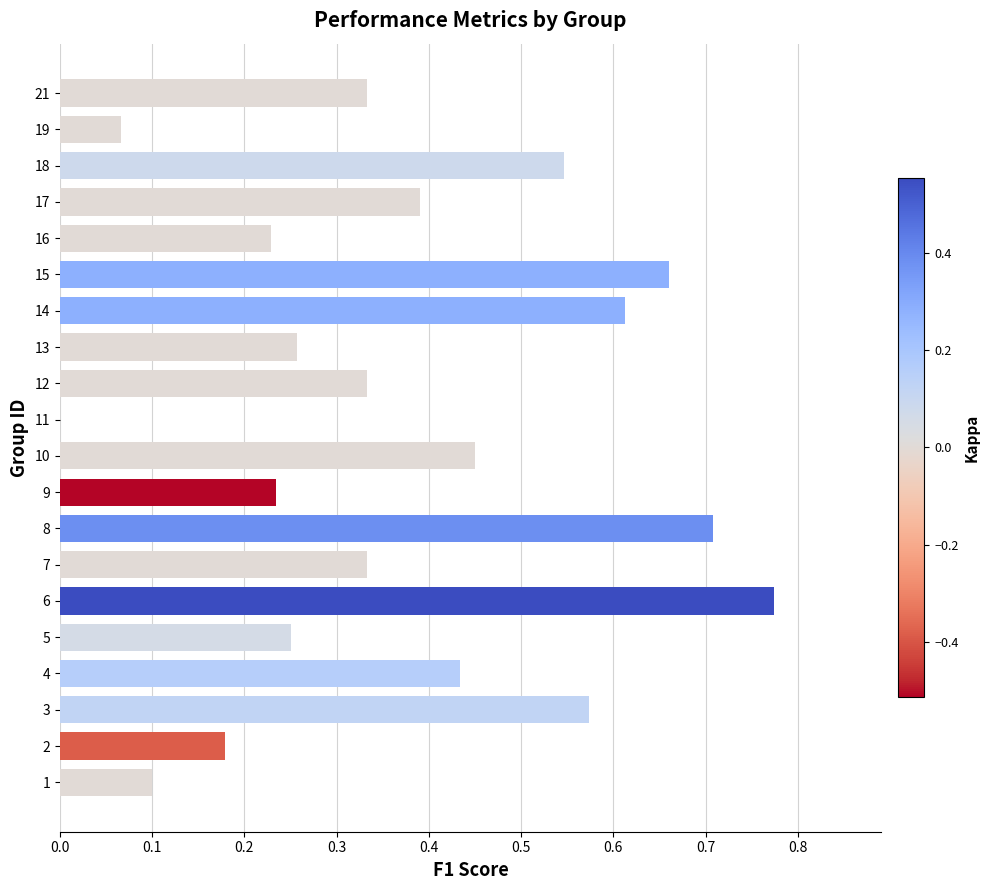

Between 8 and 15, which is larger?

8